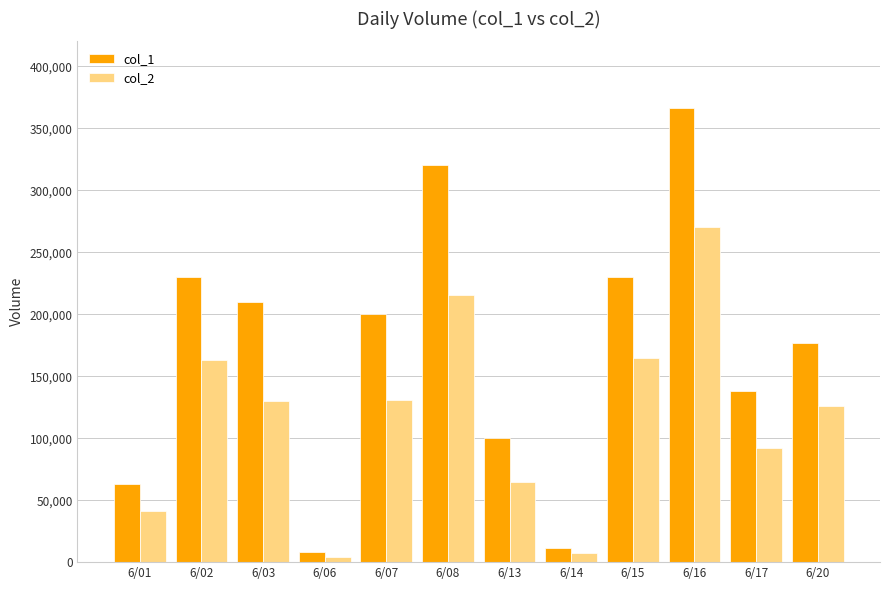

At which category does the chart reach its peak across all series?

6/16